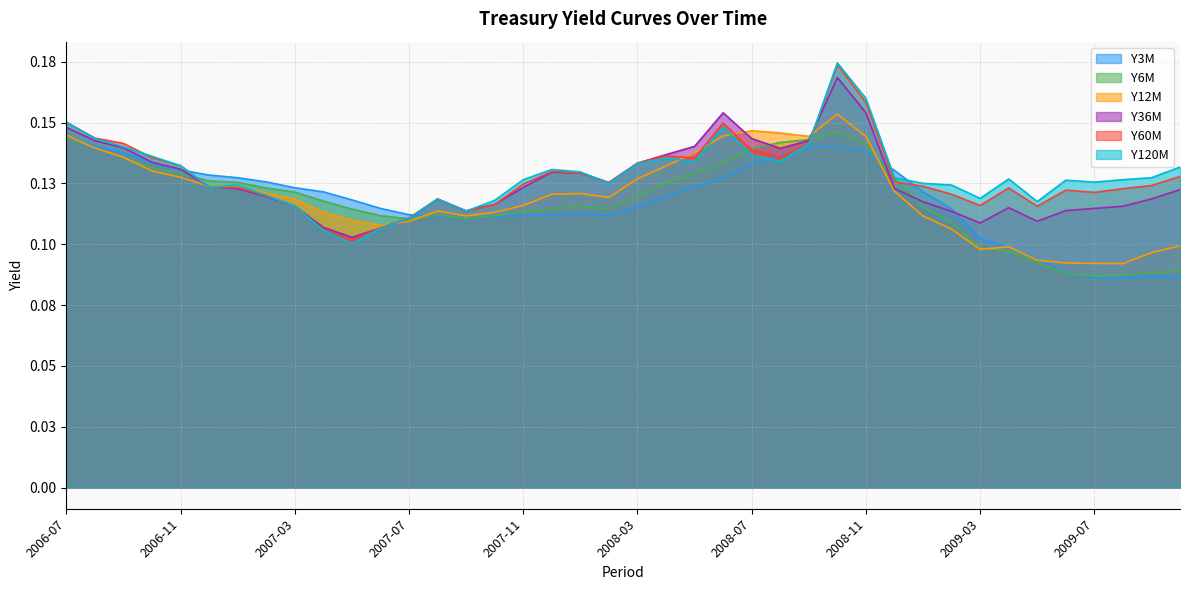

Is the value of Y3M at 2009-03 greater than the value of Y120M at 2009-03?

No